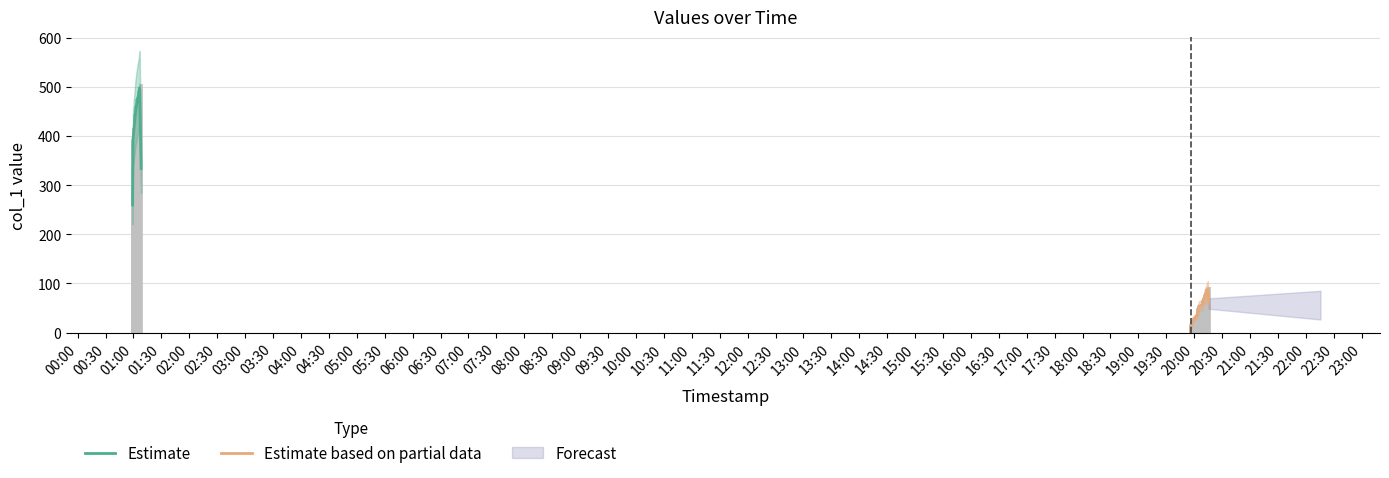

What is the difference between the maximum and minimum values?

501.8